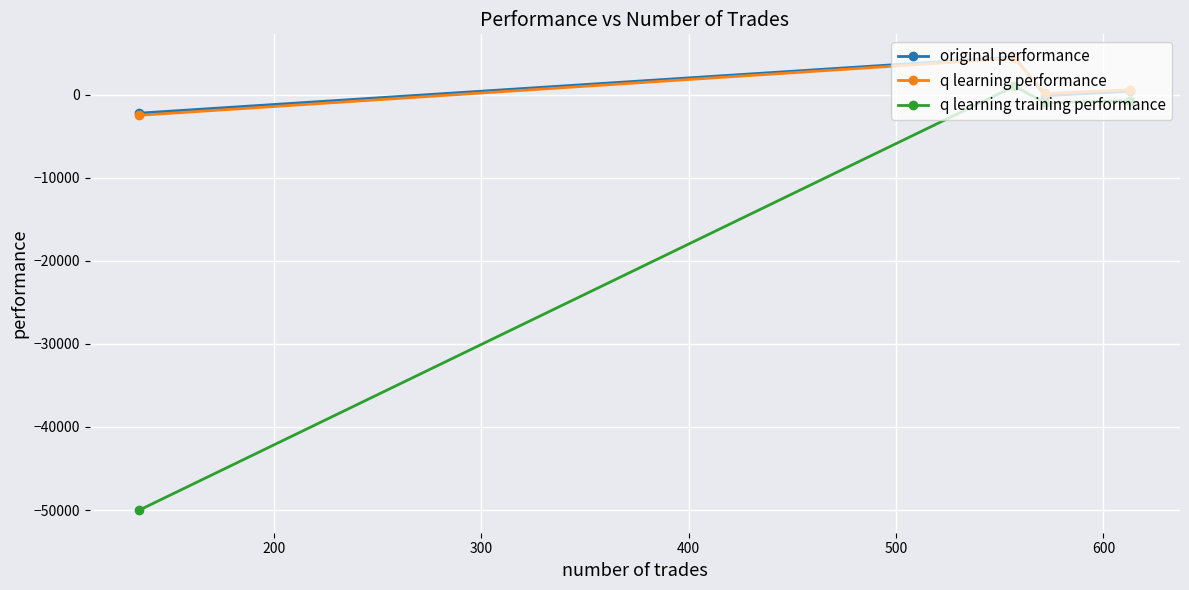

How many values in the q learning training performance series are below -712?

3